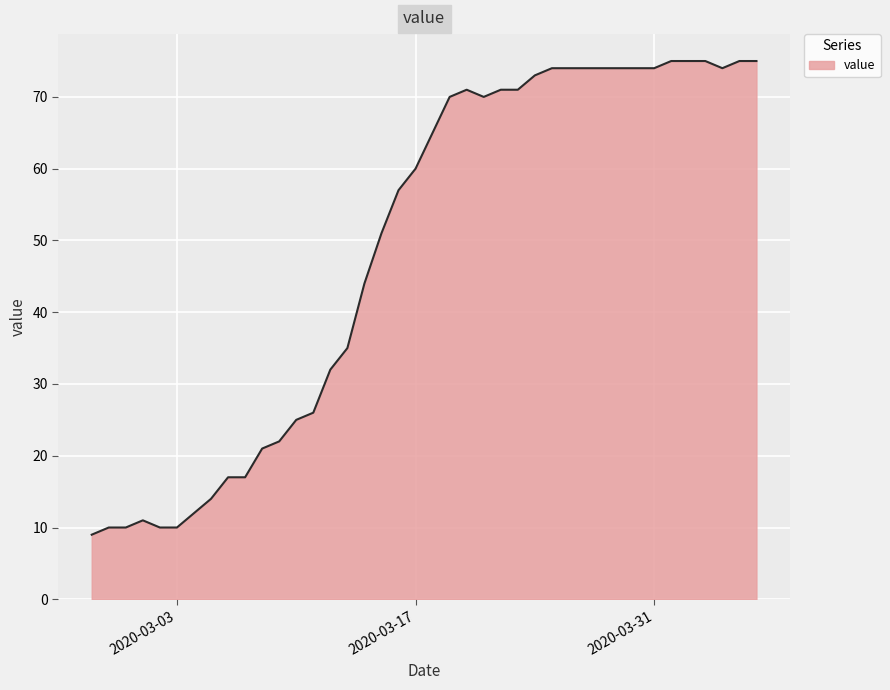

What is the smallest value displayed?

9